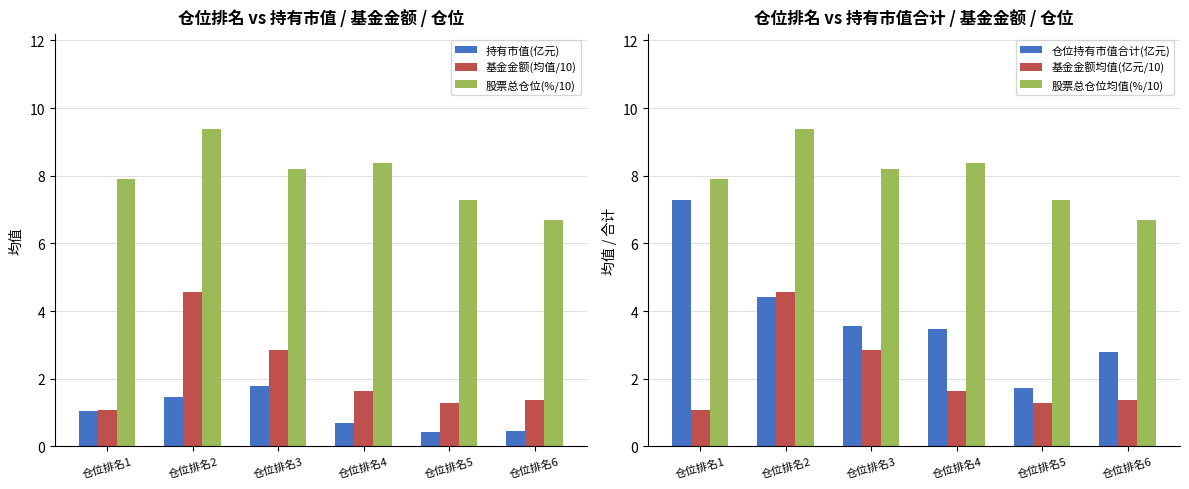

Rank the series by their maximum value, from highest to lowest.

股票总仓位(%/10), 股票总仓位均值(%/10), 仓位持有市值合计(亿元), 基金金额(均值/10), 基金金额均值(亿元/10), 持有市值(亿元)